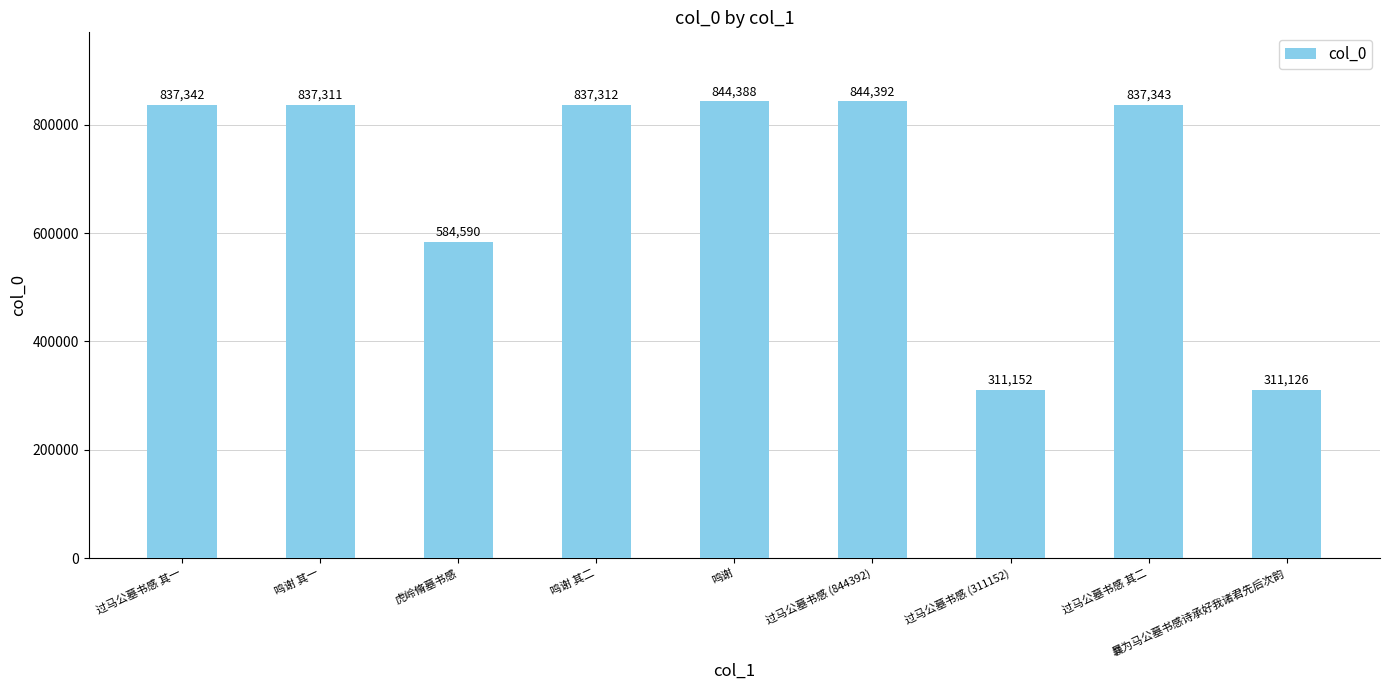

What is the value of the 5th bar from the left?

844388